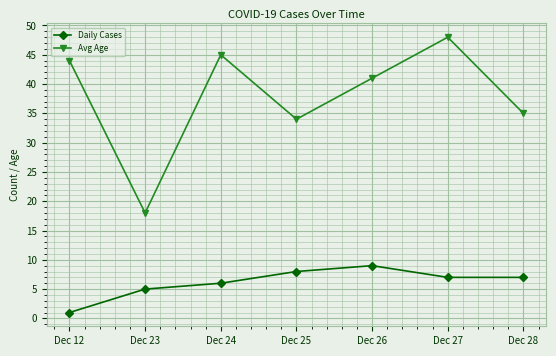

List the series in order of their peak value, highest first.

Avg Age, Daily Cases